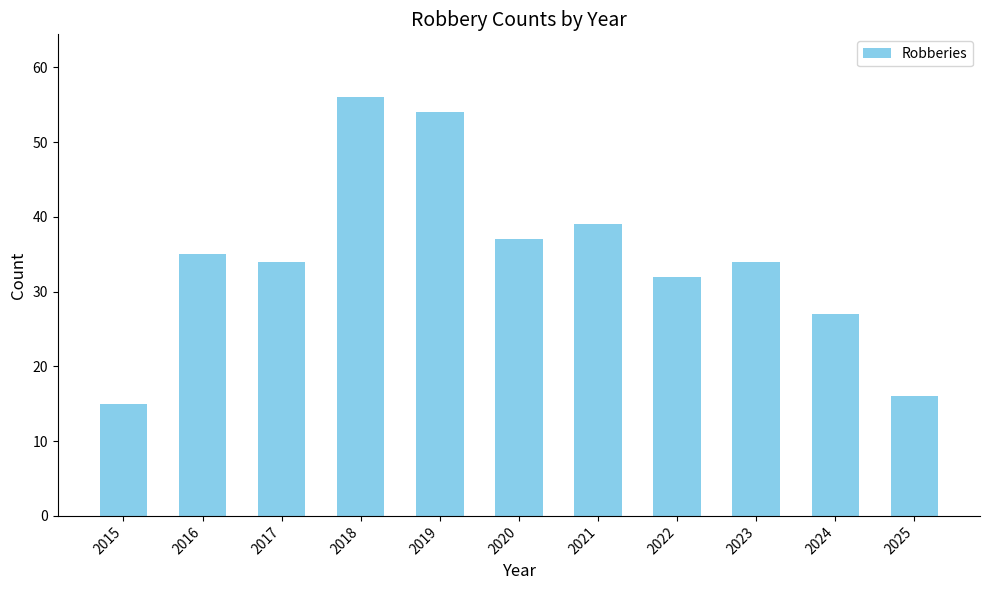

What is the value of the 7th bar from the left?

39